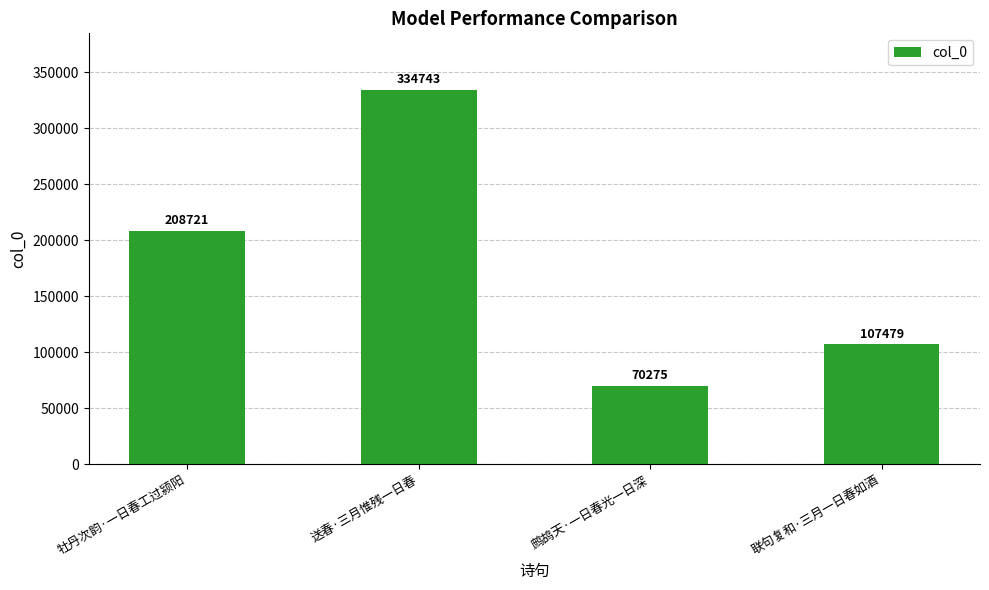

Rank the categories by value from highest to lowest.

送春·三月惟残一日春, 牡丹次韵·一日春工过颍阳, 联句复和·三月一日春如酒, 鹧鸪天·一日春光一日深